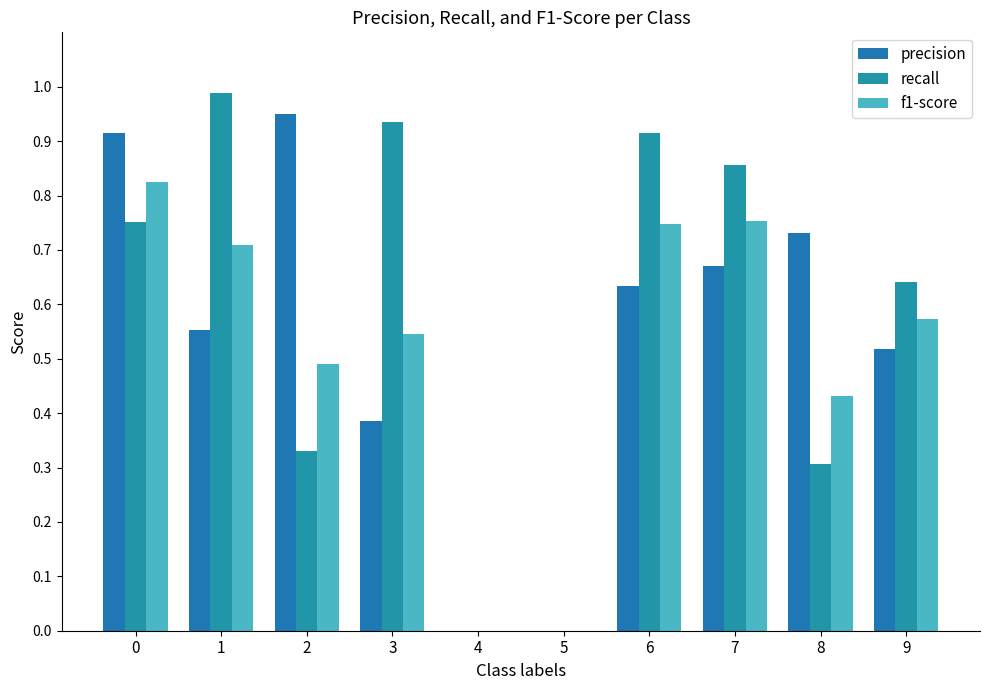

The value of recall at 8 is 0.3. True or false?

True